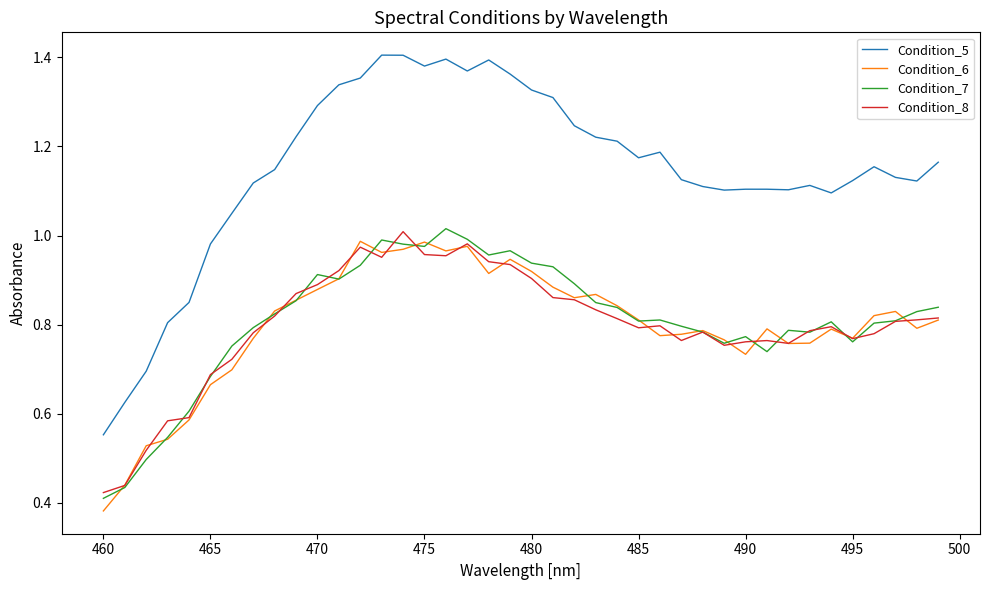

Which series has the widest spread of values?

Condition_5